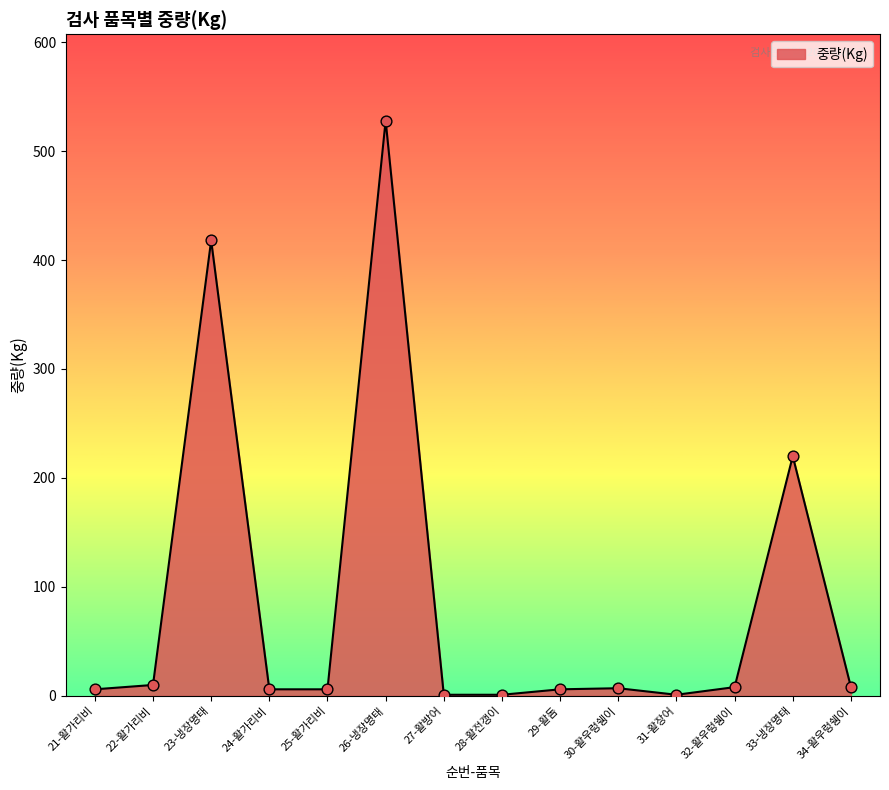

Between 34-활우렁쉥이 and 31-활장어, which is larger?

34-활우렁쉥이